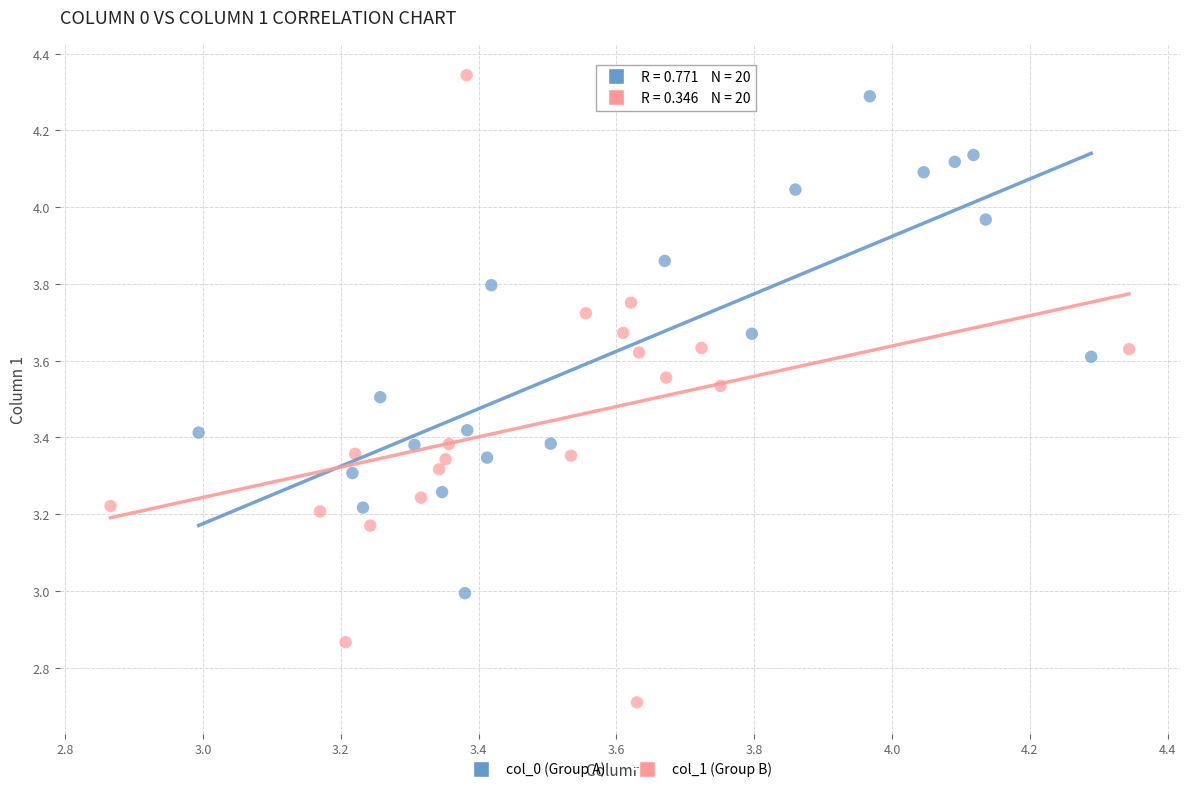

Which series has the widest spread of Y values?

col_1 (Group B)